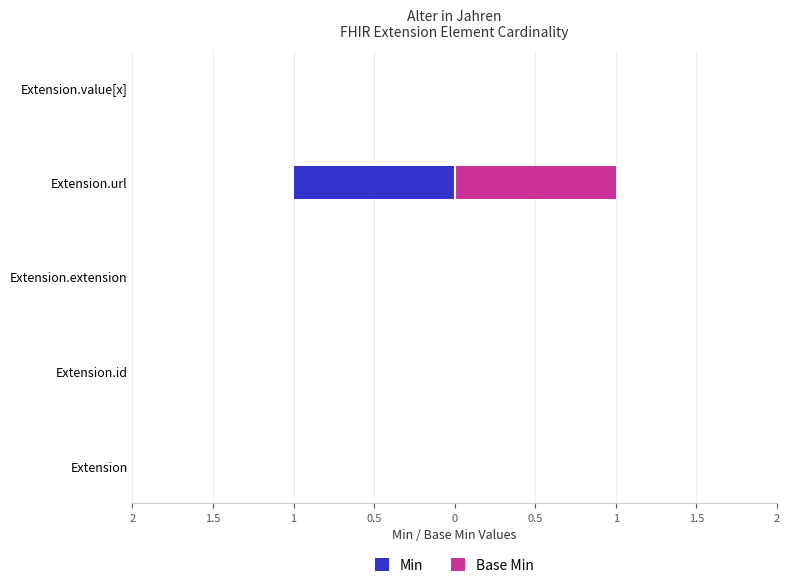

Are the bars horizontal?

Yes